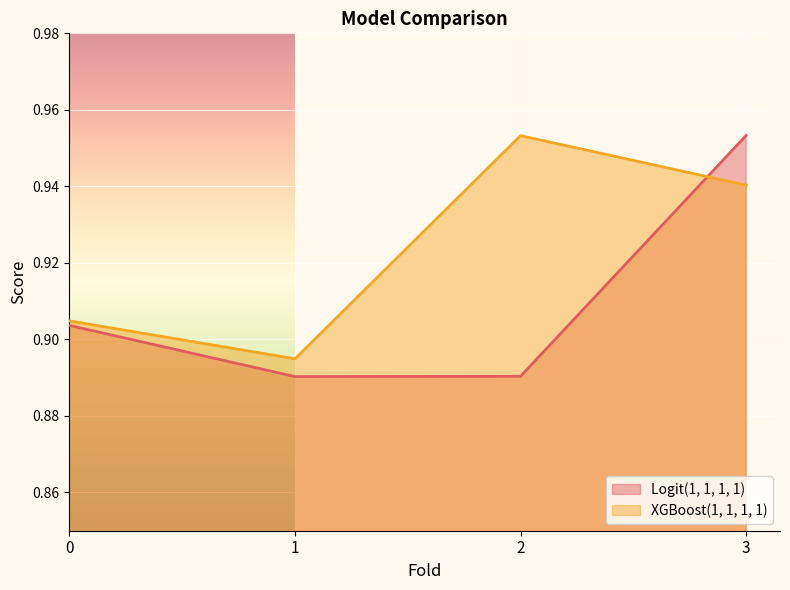

What is the value of the Logit(1, 1, 1, 1) point at the 1st from the left?

0.9